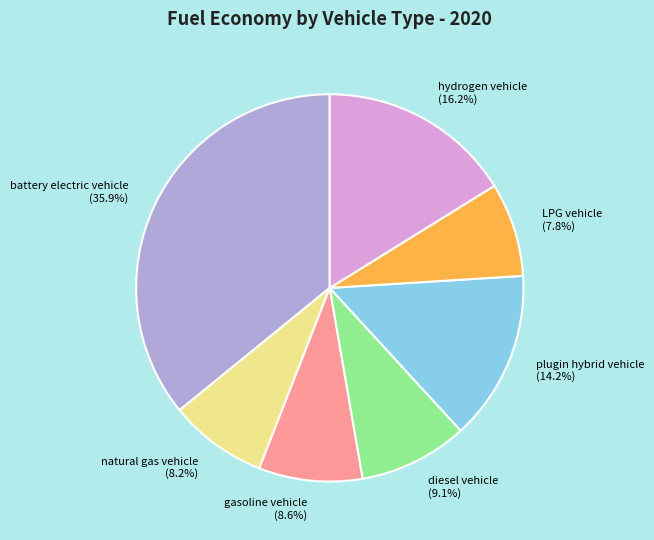

True or false: gasoline vehicle accounts for 9% of the total.

True